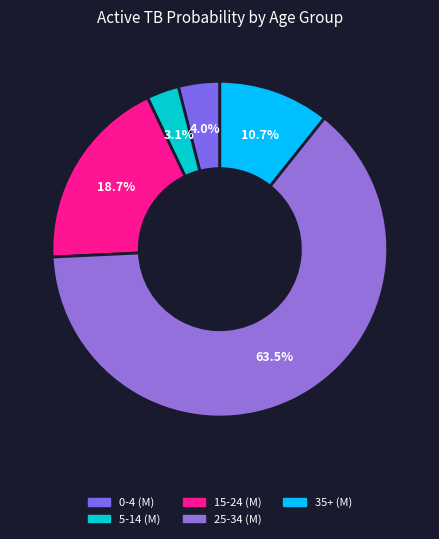

What is the total percentage of 0-4 (M) and 5-14 (M)?

7.1%